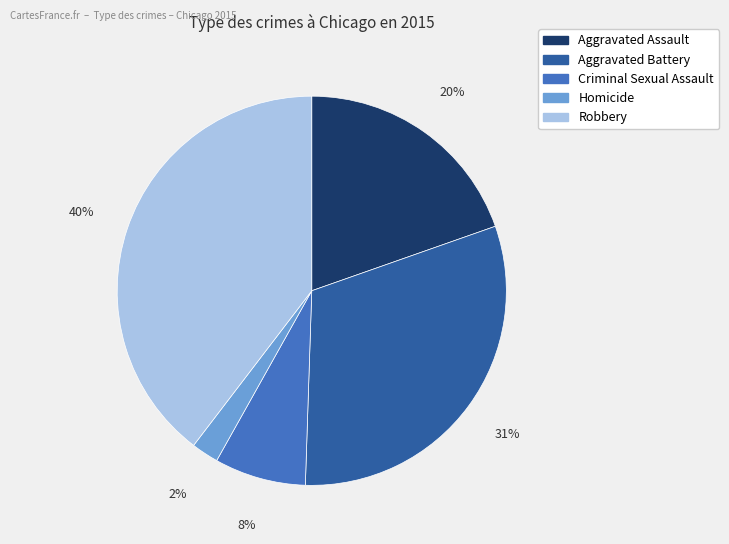

Count the number of slices in the pie.

5